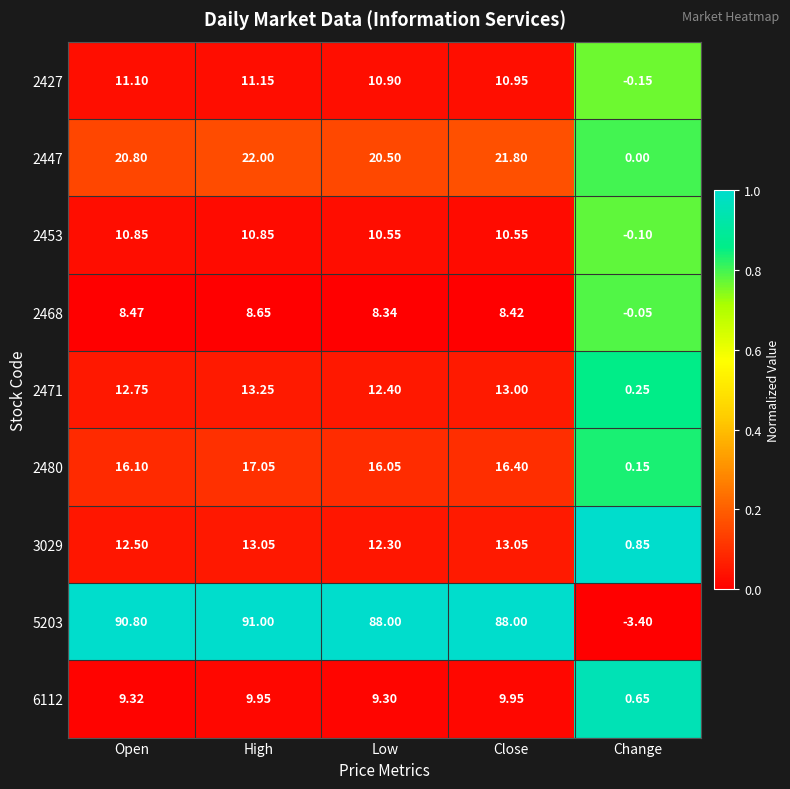

At which label does 3029 first exceed 12?

Open